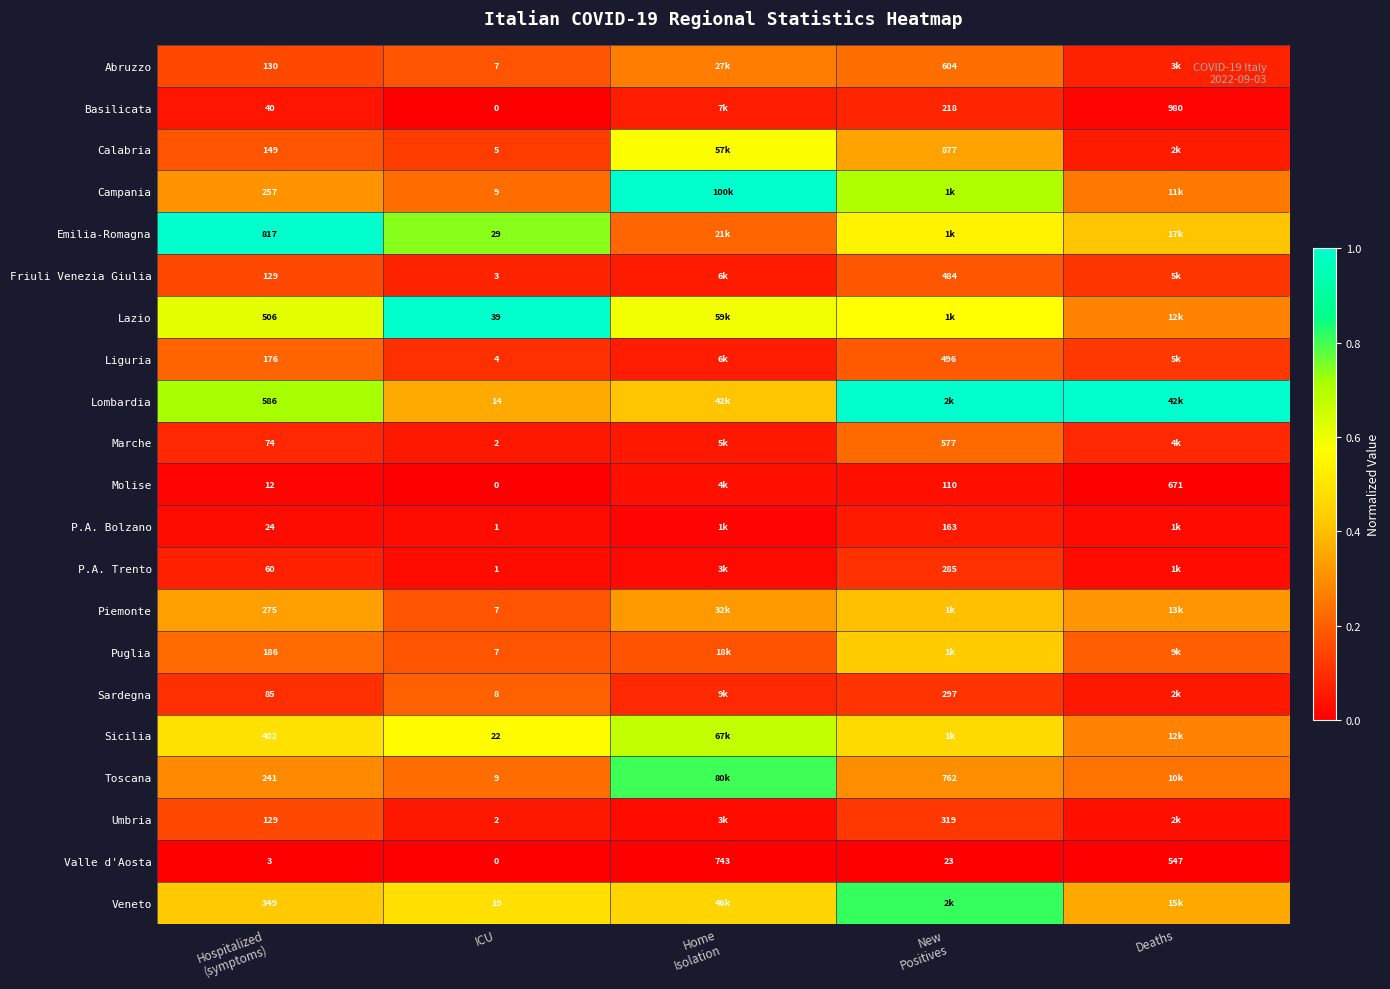

Between Home
Isolation and Deaths, which is larger?

Home
Isolation